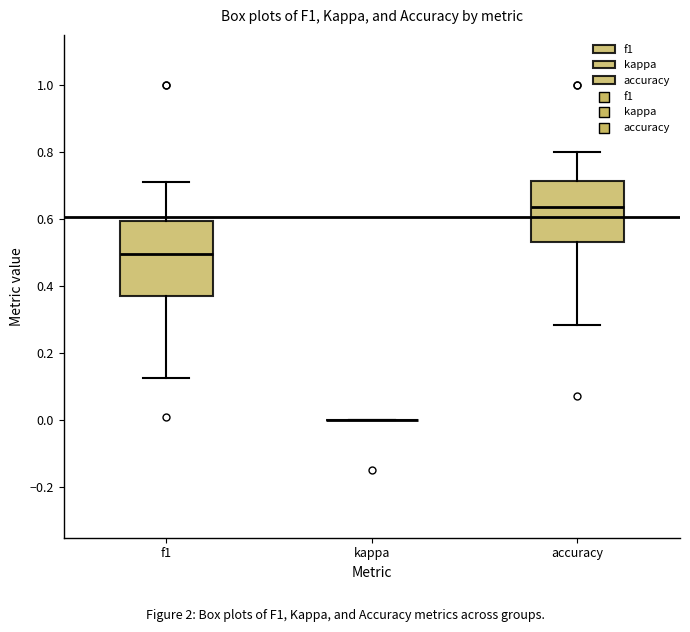

Reading left to right, read every box against the y-axis: the position of its median line, the range the box covers, and the ends of its whiskers. The values are not printed on the chart, so give them approximately, as read against the axis.

f1: median 0.50, box 0.38 to 0.60, whiskers 0.12 to 0.72
kappa: box collapsed to a line at 0.00, whiskers 0.00 to 0.00
accuracy: median 0.64, box 0.54 to 0.72, whiskers 0.28 to 0.80